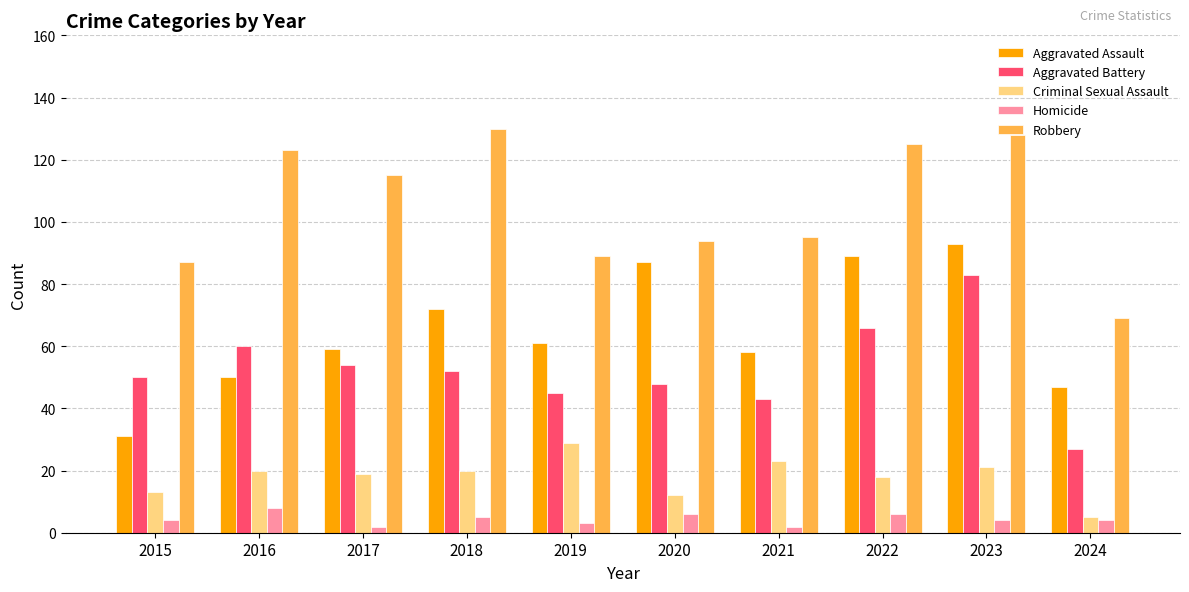

Is the value of Criminal Sexual Assault at 2017 greater than the value of Robbery at 2023?

No